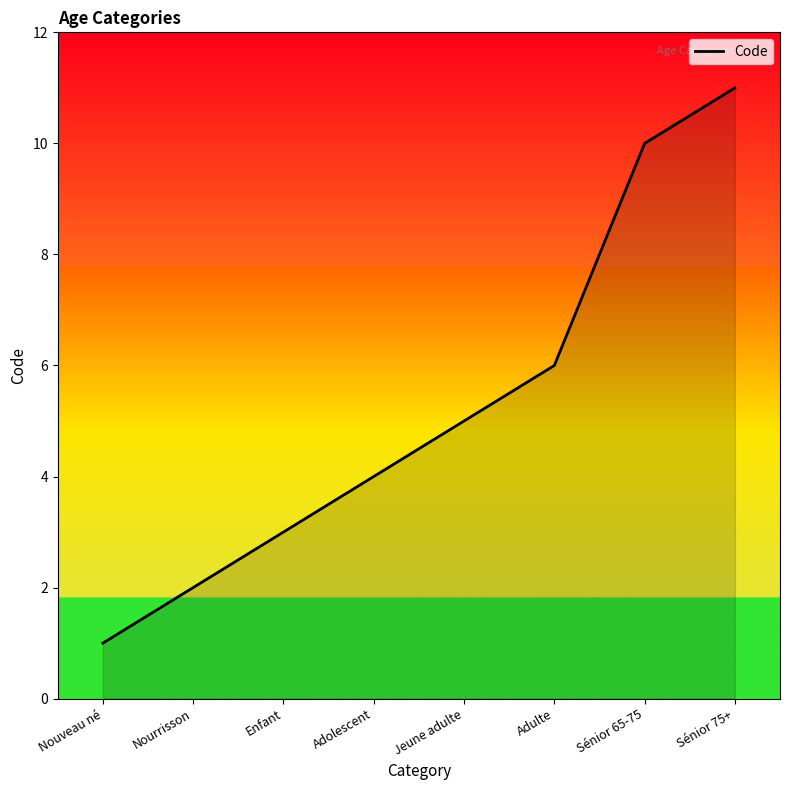

How many lines are shown in the chart?

1